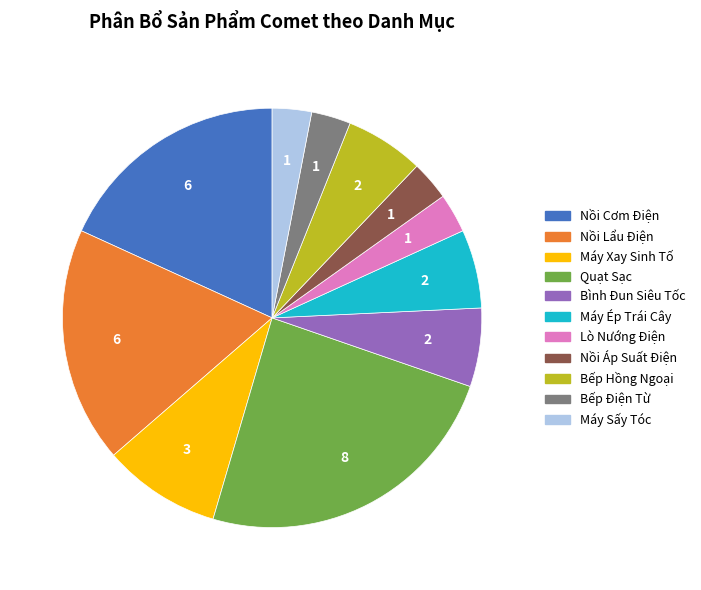

Is Máy Ép Trái Cây the majority of the pie?

No